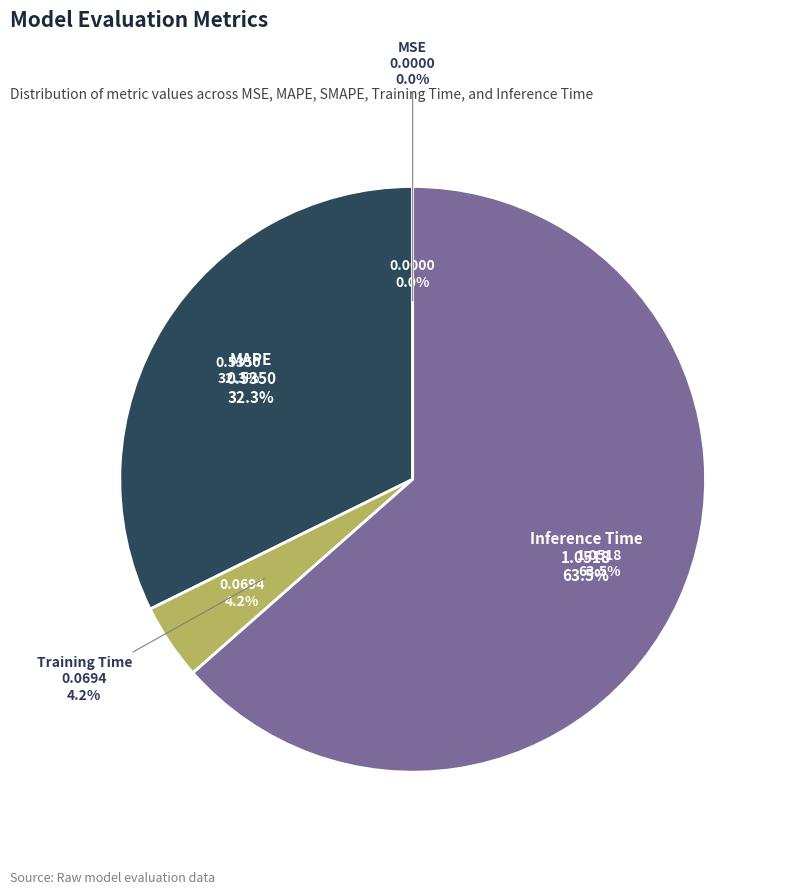

Rank the categories by value from highest to lowest.

Inference Time, MAPE, Training Time, MSE, SMAPE